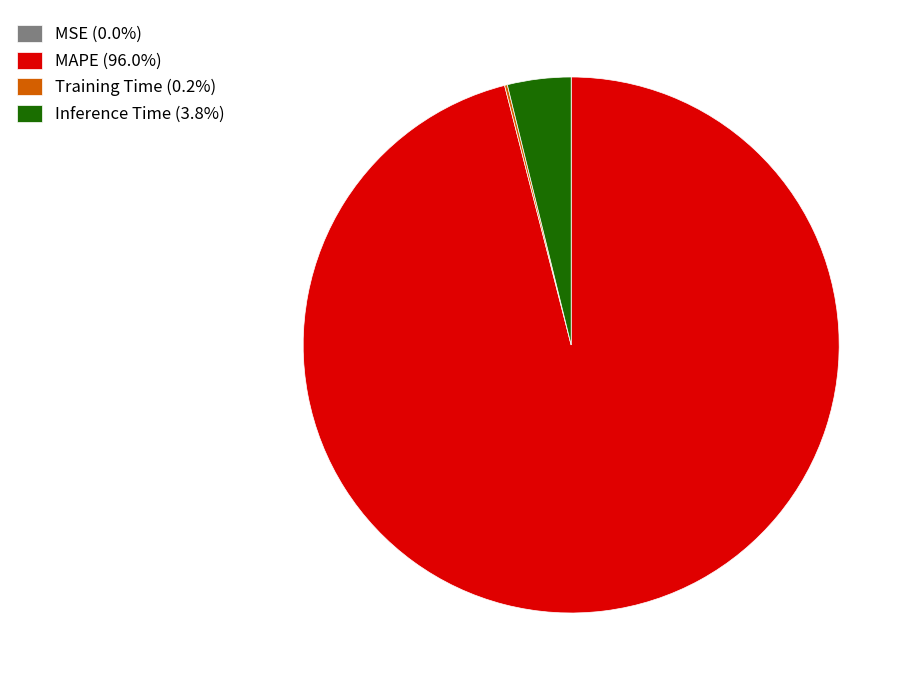

The MAPE slice represents 87% of the pie. True or false?

False